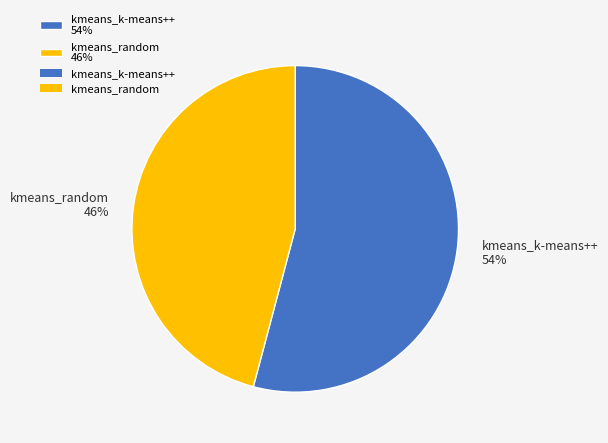

Is there any slice that represents more than half of the pie?

Yes